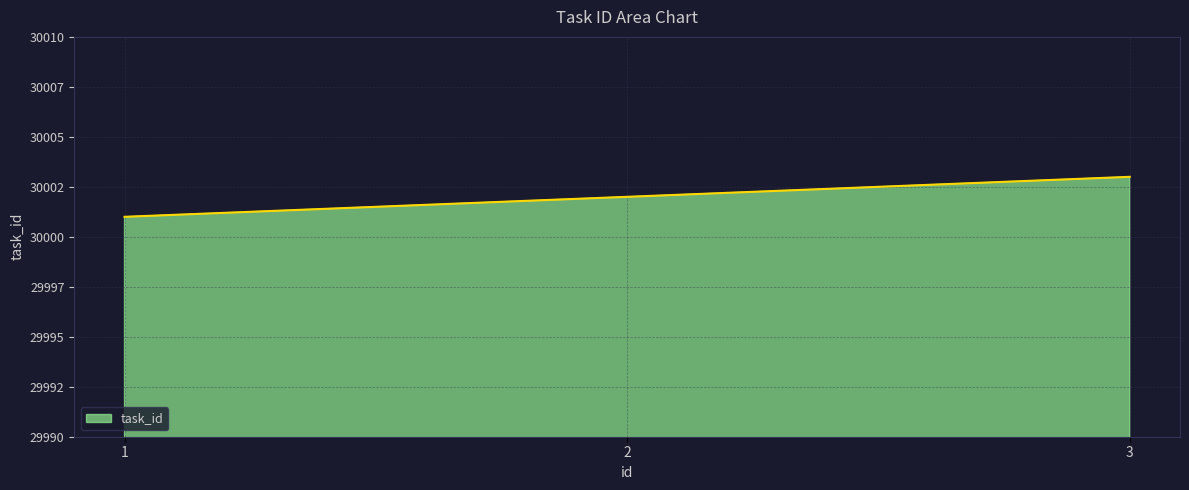

Does the chart have visible grid lines?

Yes